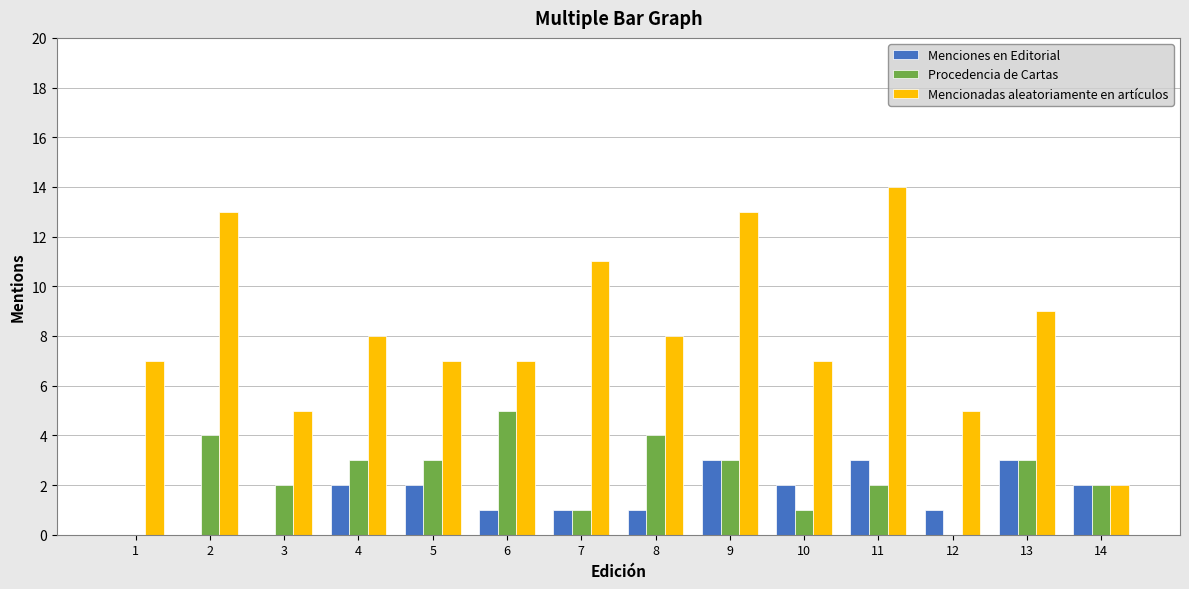

Is the value of Menciones en Editorial at 5 greater than the value of Mencionadas aleatoriamente en artículos at 12?

No